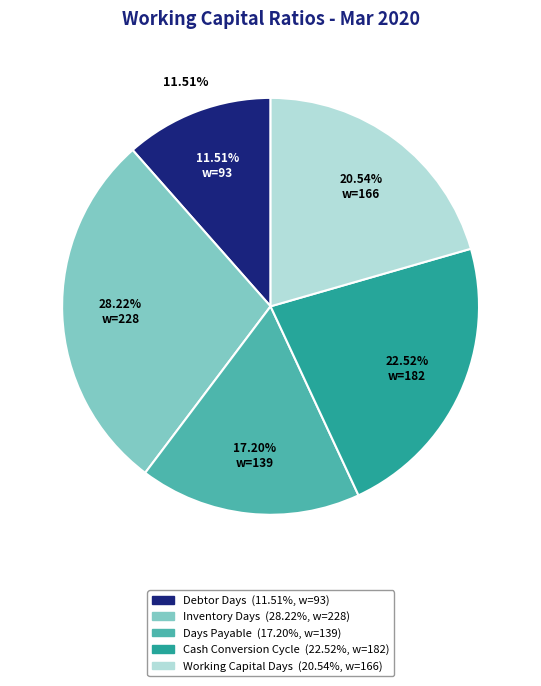

What is the smallest slice in the pie chart?

Debtor Days